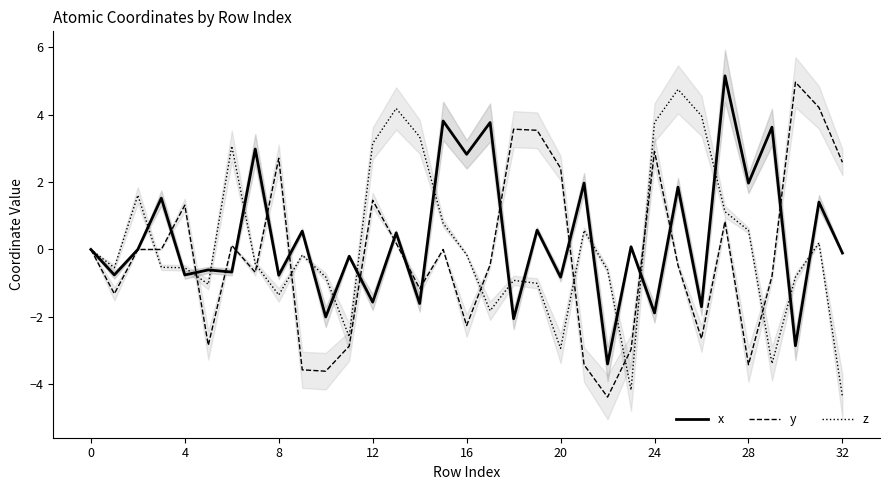

The y series shows -2.3 at 16. True or false?

True